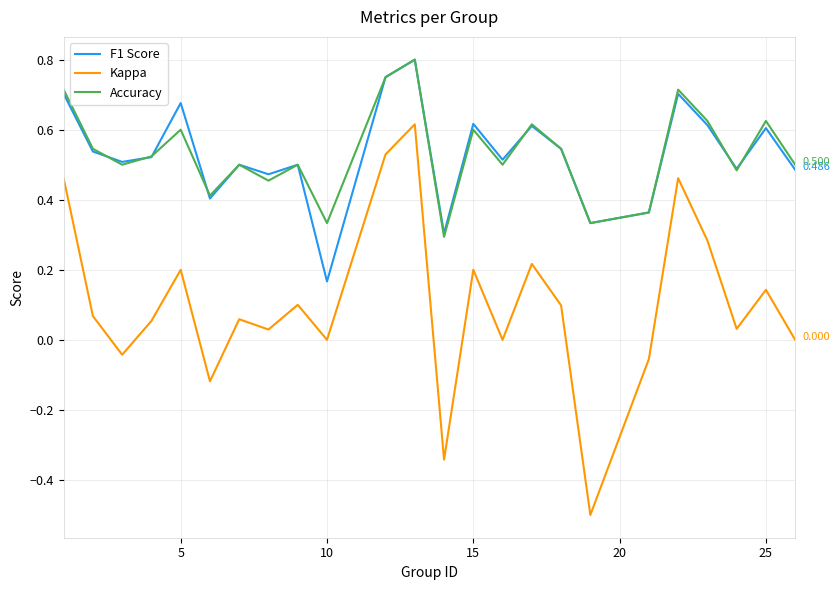

True or false: Accuracy and Kappa cross at least once.

False